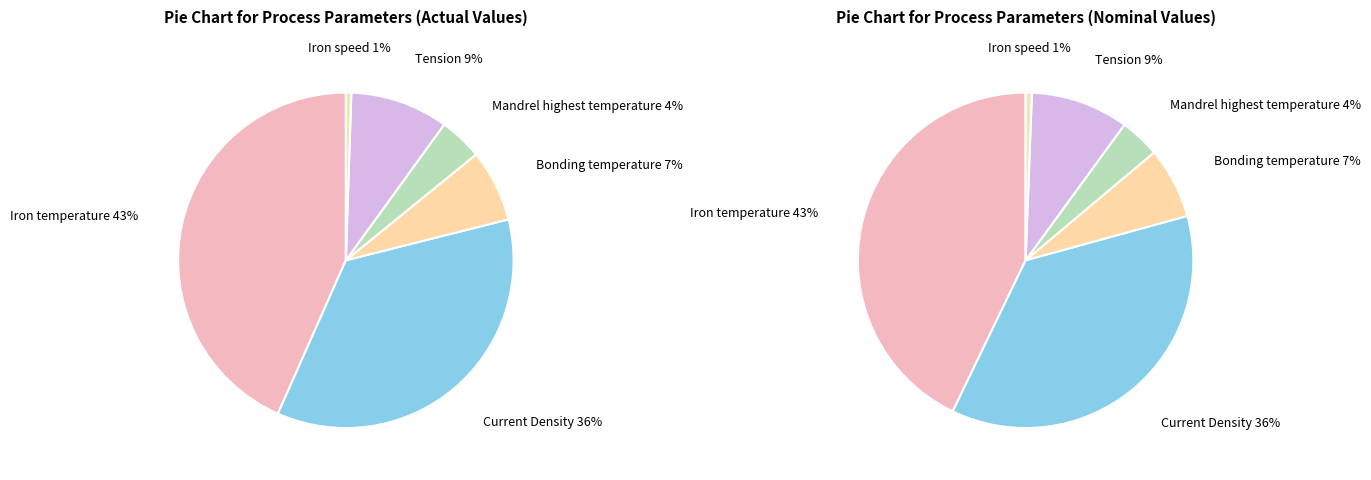

How many slices are in this pie chart?

6